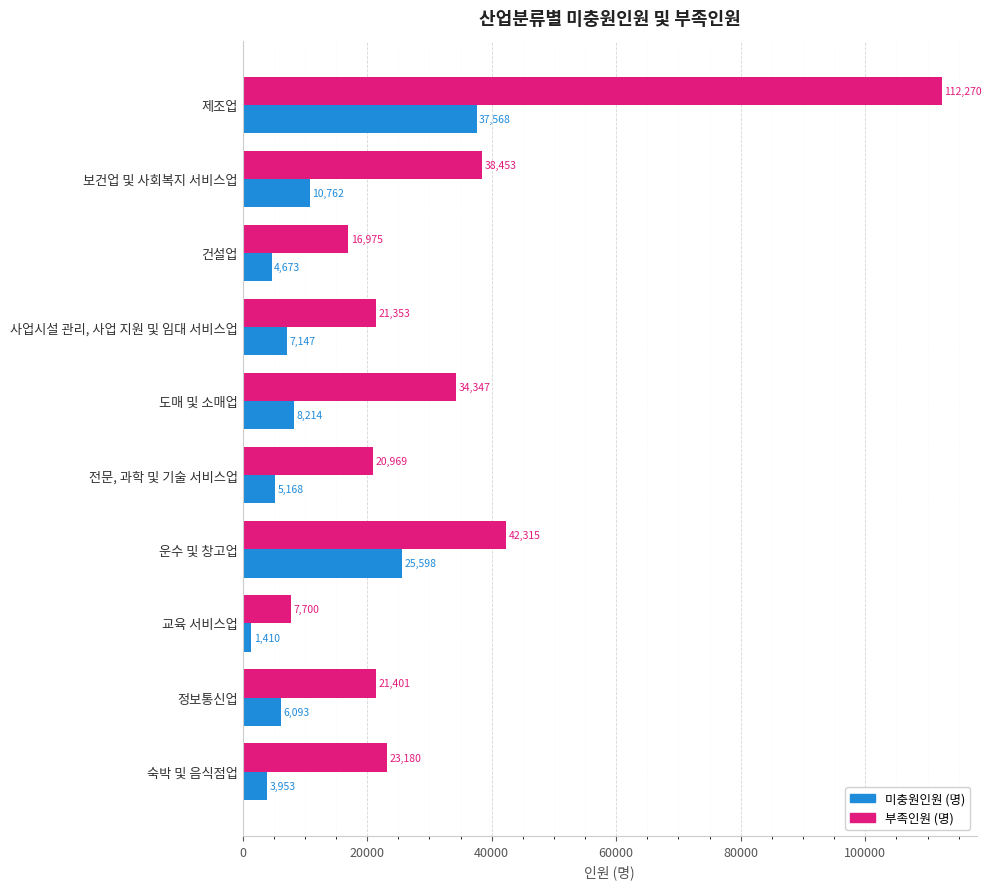

What is the difference between the maximum and second lowest values in the 부족인원 (명) series?

95295